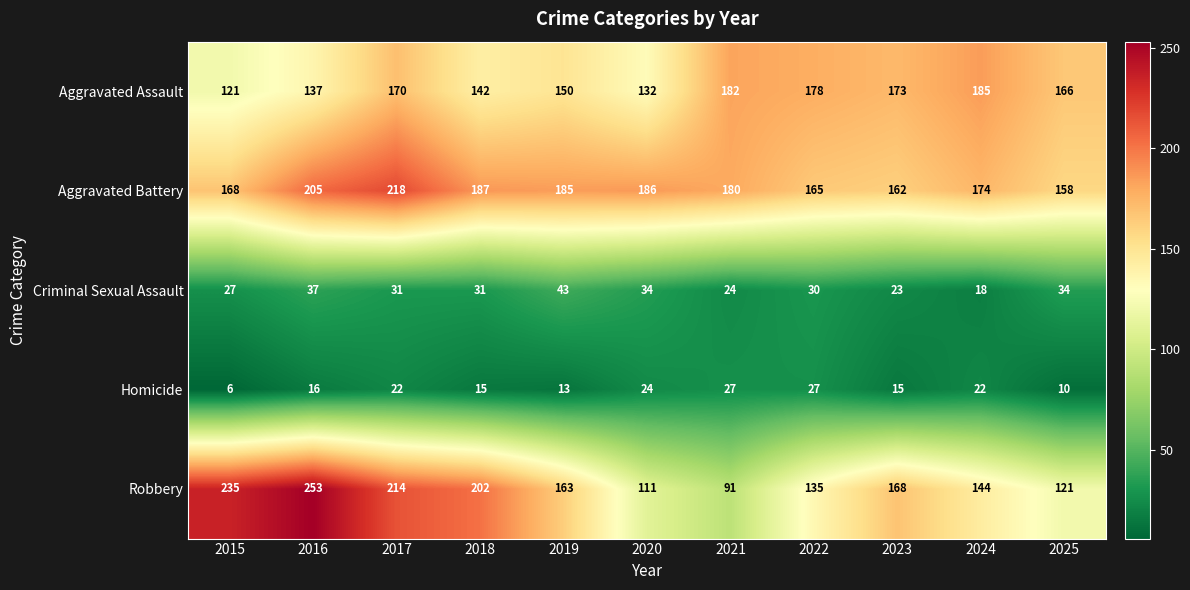

Which label corresponds to the smallest value in the chart?

2015